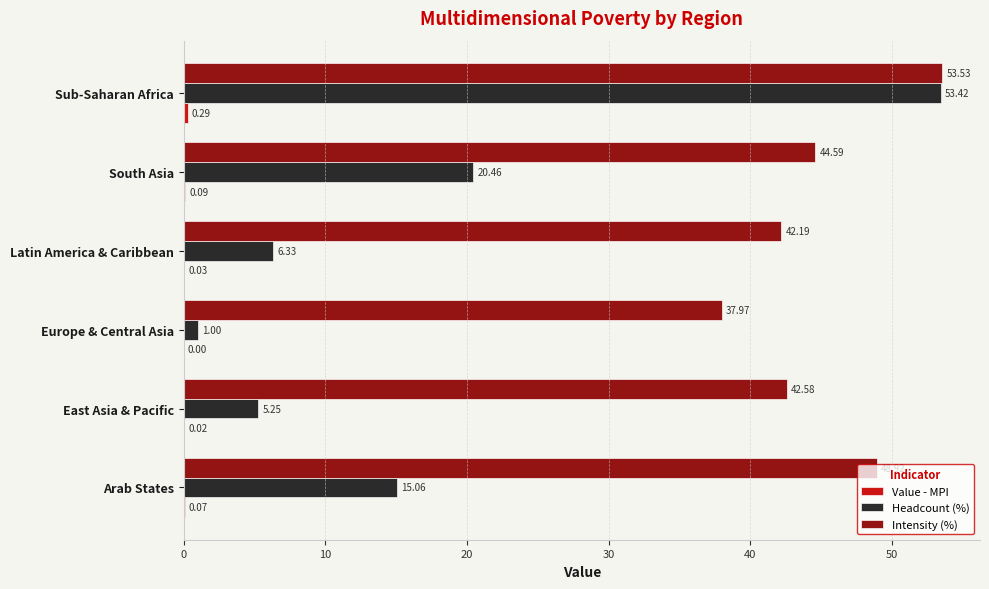

Which category has the highest value across all series?

Sub-Saharan Africa